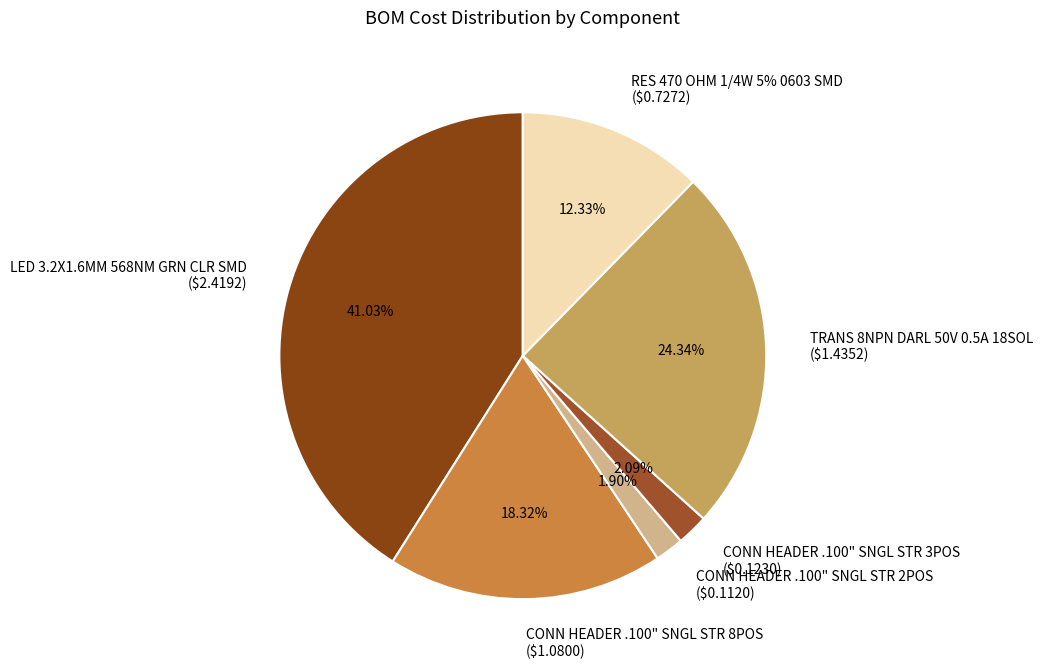

To the nearest percent, what is the difference between the LED 3.2X1.6MM 568NM GRN CLR SMD and TRANS 8NPN DARL 50V 0.5A 18SOL slice percentages?

17%